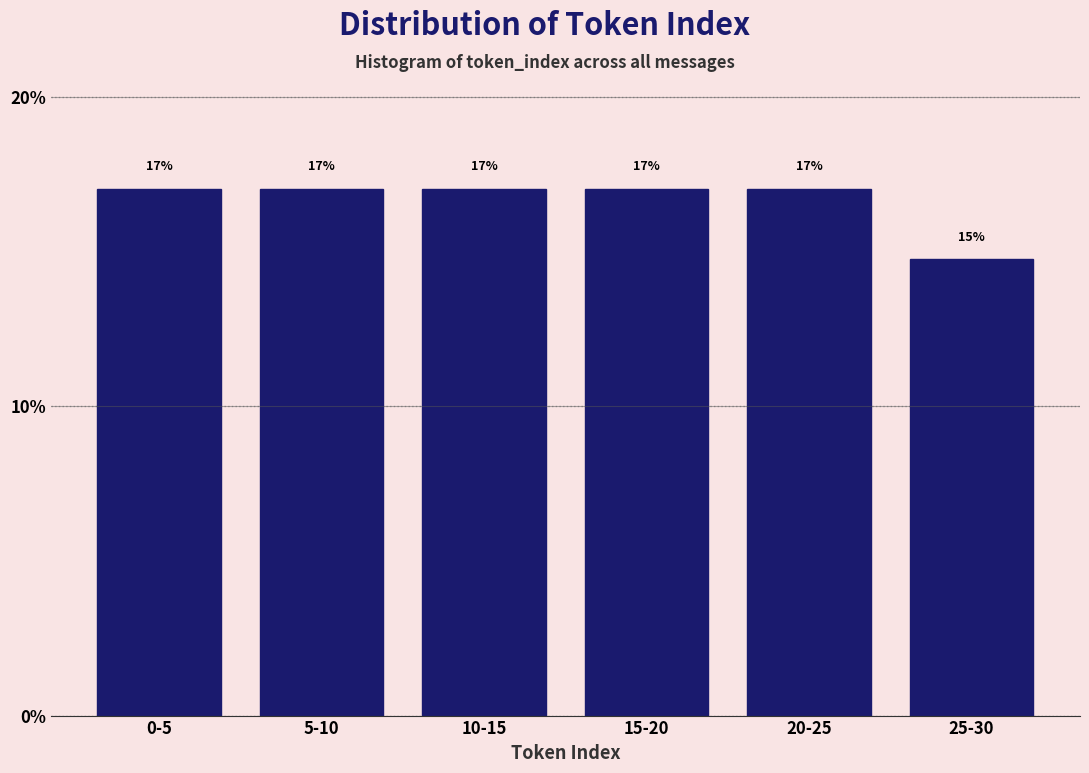

What is the ratio of the value at 25-30 to the value at 10-15?

0.9